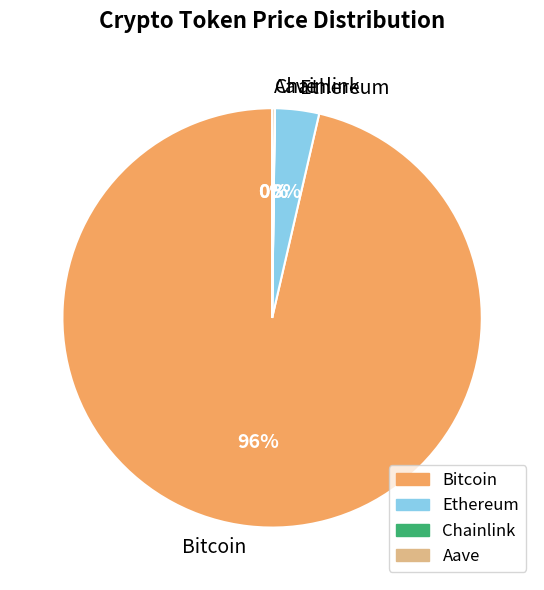

What is the largest slice in the pie chart?

Bitcoin